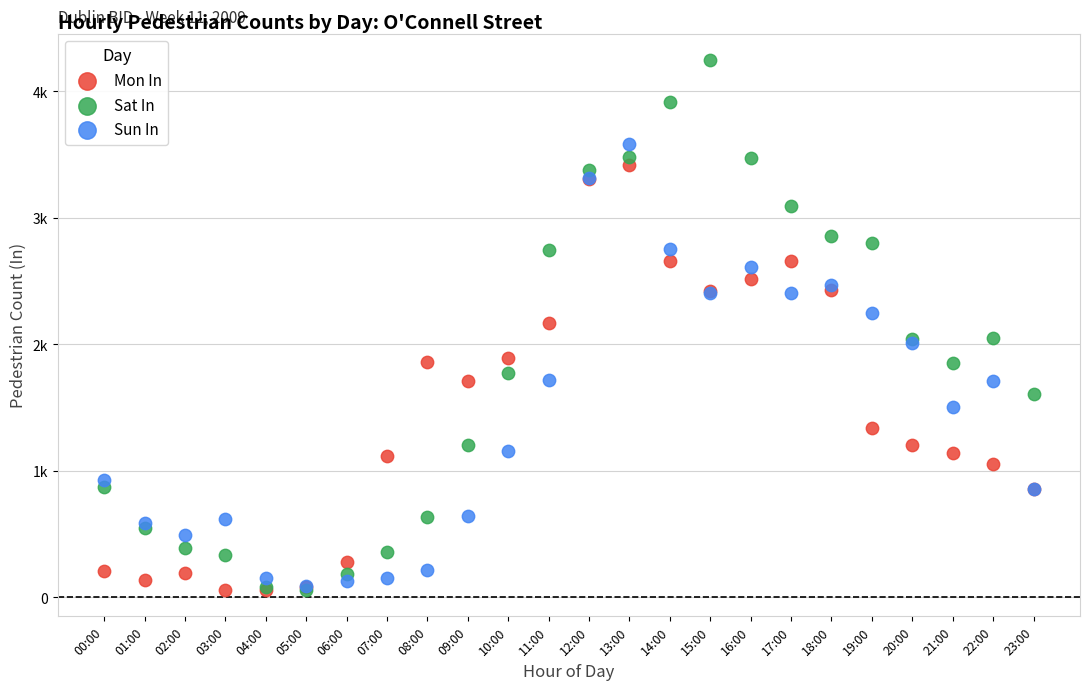

Which series reaches the maximum Y coordinate?

Sat In